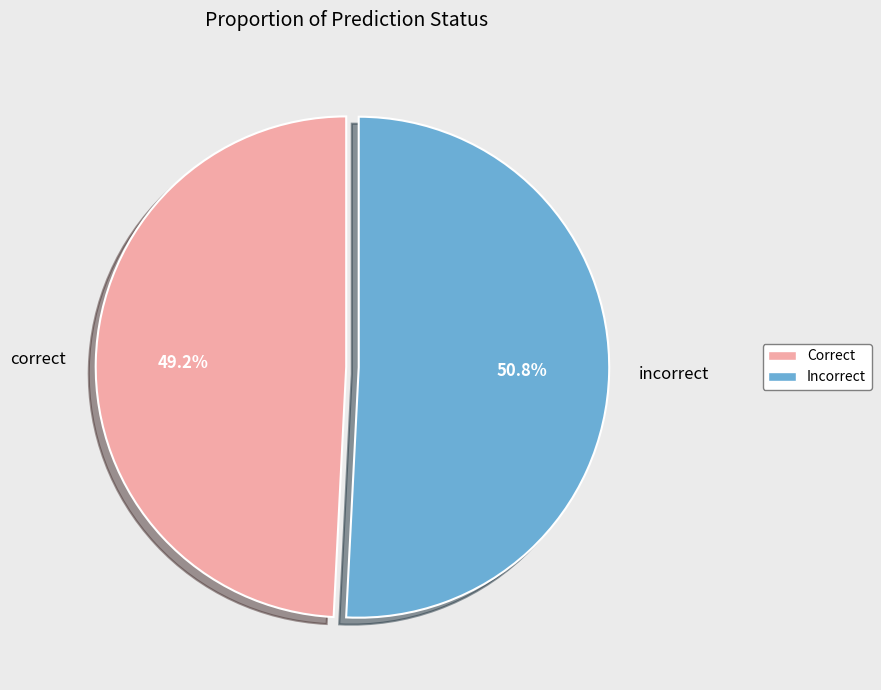

Which slice is the smallest?

correct